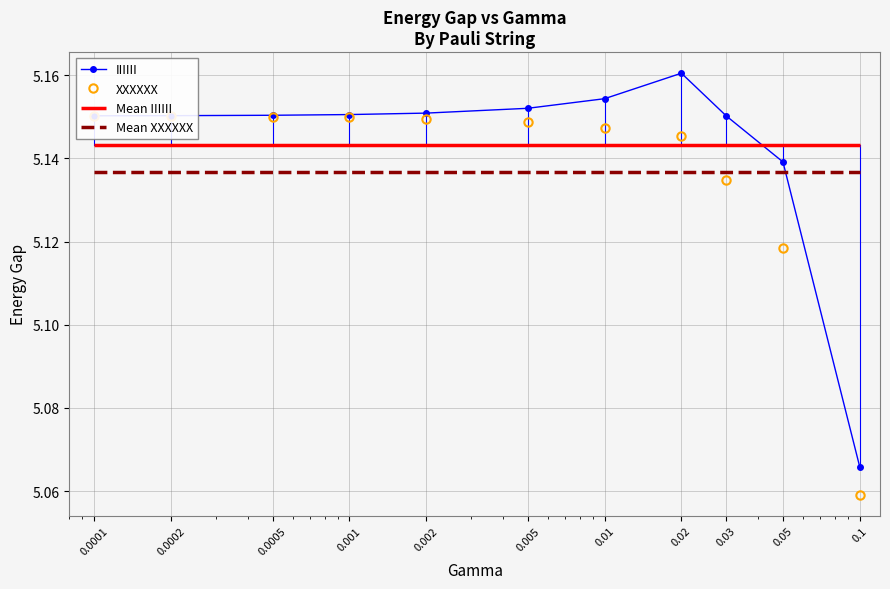

True or false: XXXXXX has more than 1 interior local peaks.

False